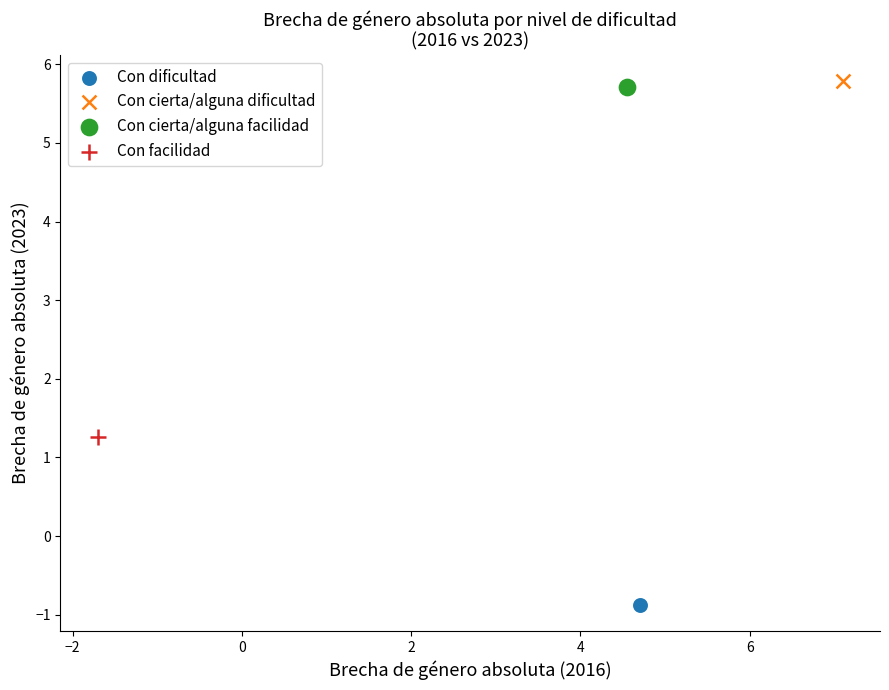

Which series contains the highest Y value?

Con cierta/alguna dificultad